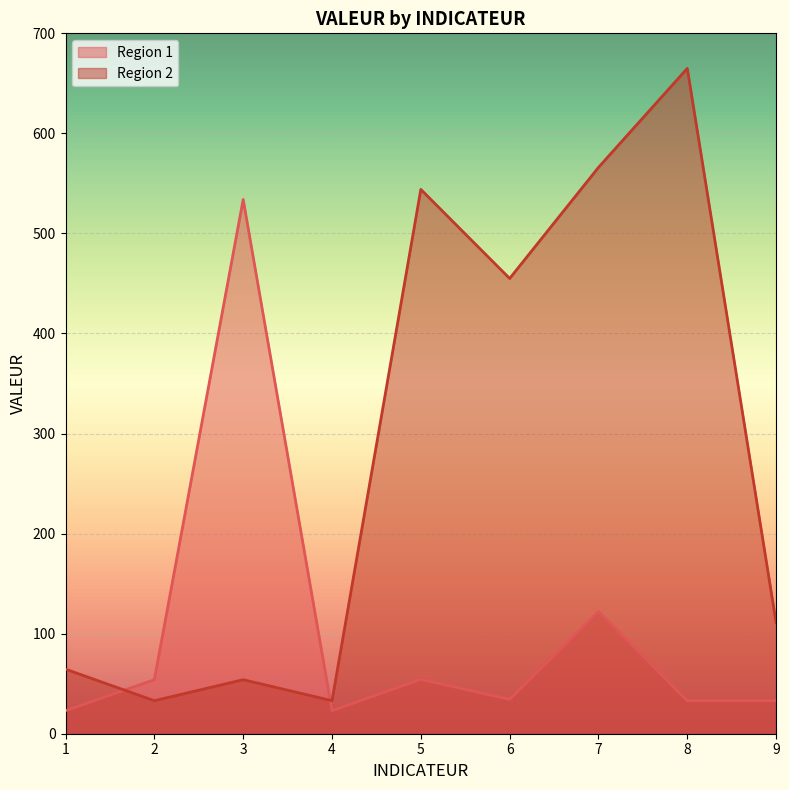

What is the smallest value displayed?

23.0